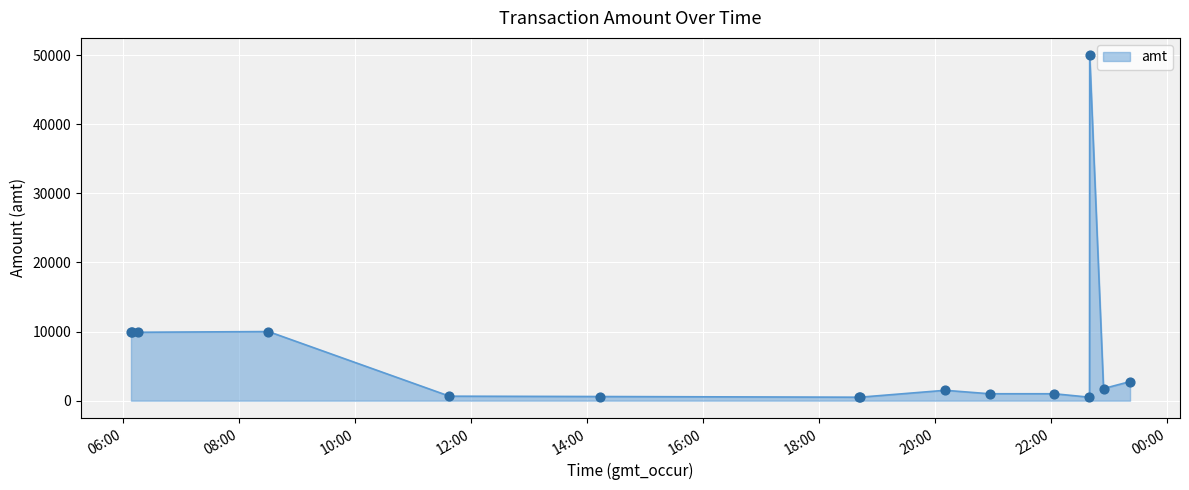

What is the greatest value displayed?

50000.0